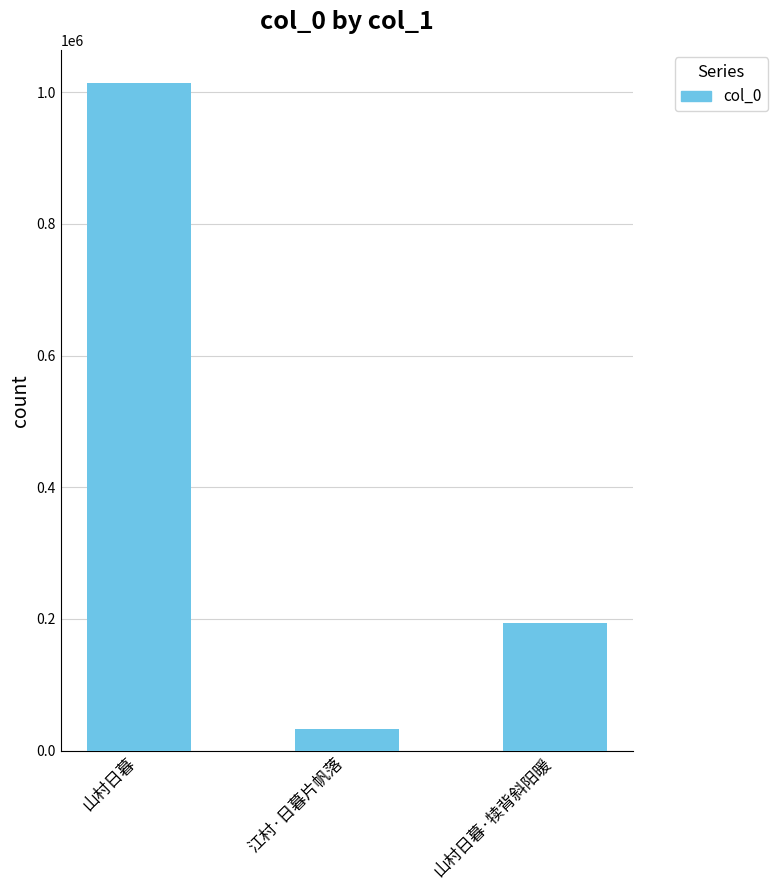

Between 山村日暮 and 江村·日暮片帆落, which is larger?

山村日暮